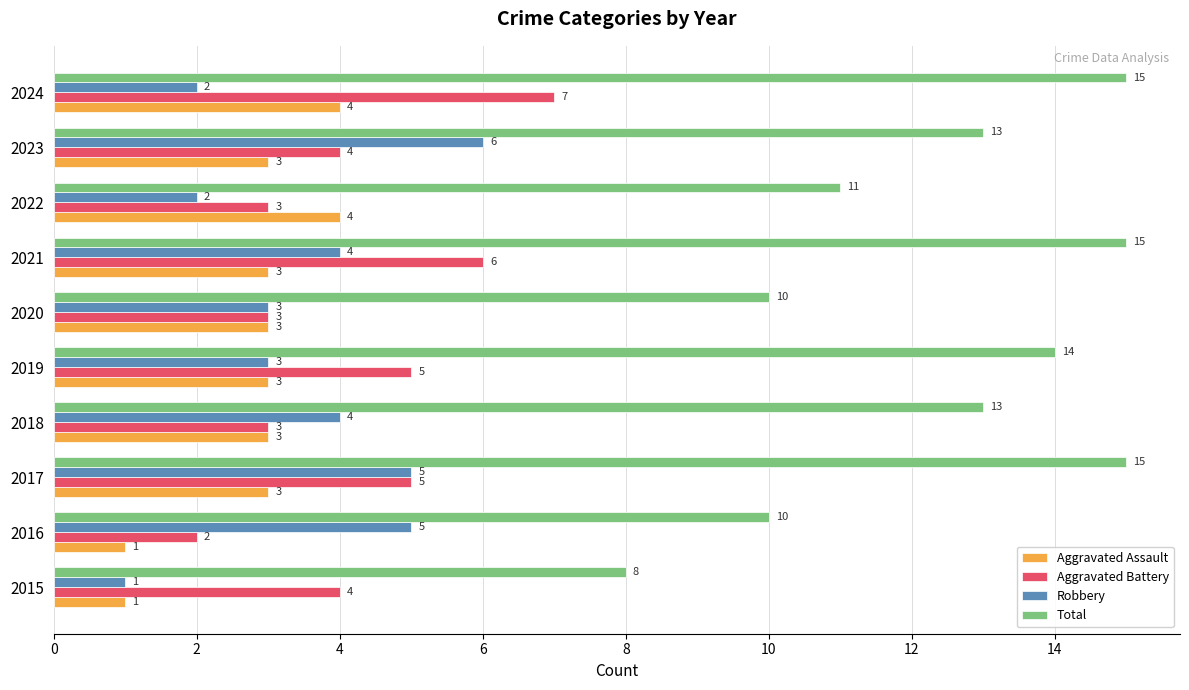

The value of Aggravated Battery at 2020 is 4. True or false?

False